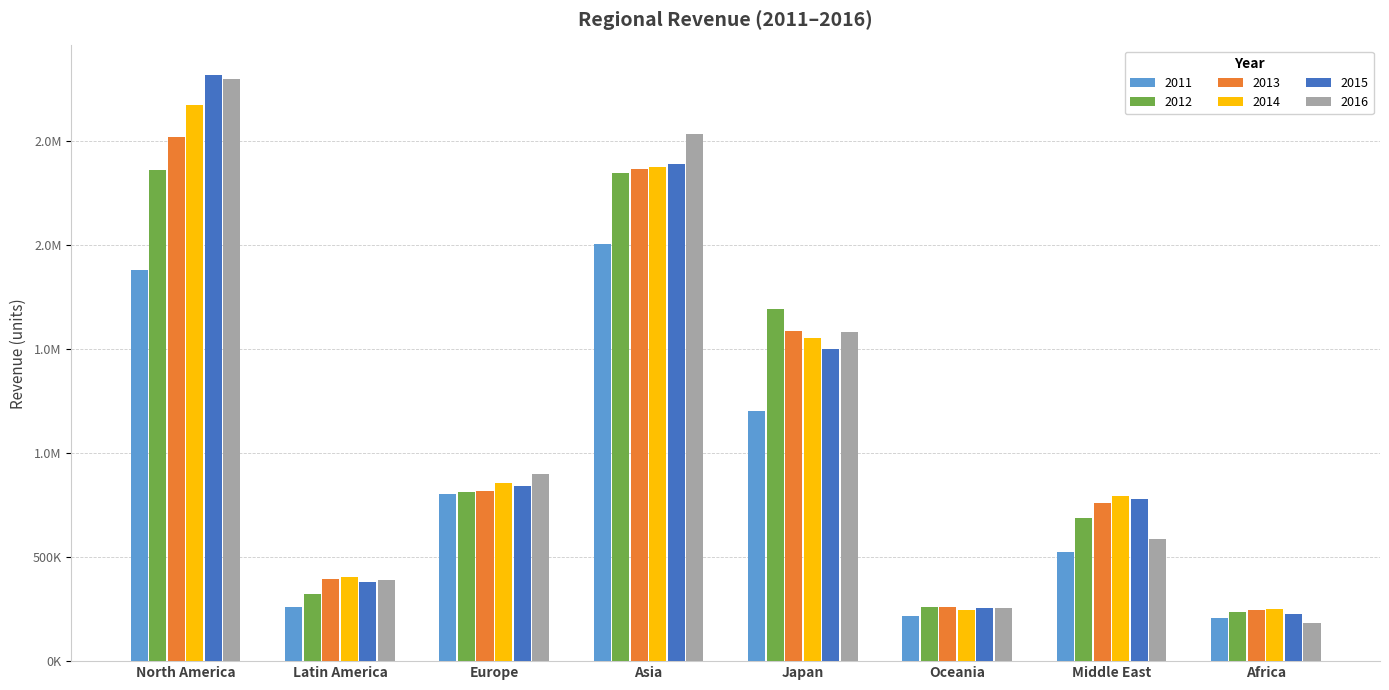

Does the chart contain stacked bars?

No